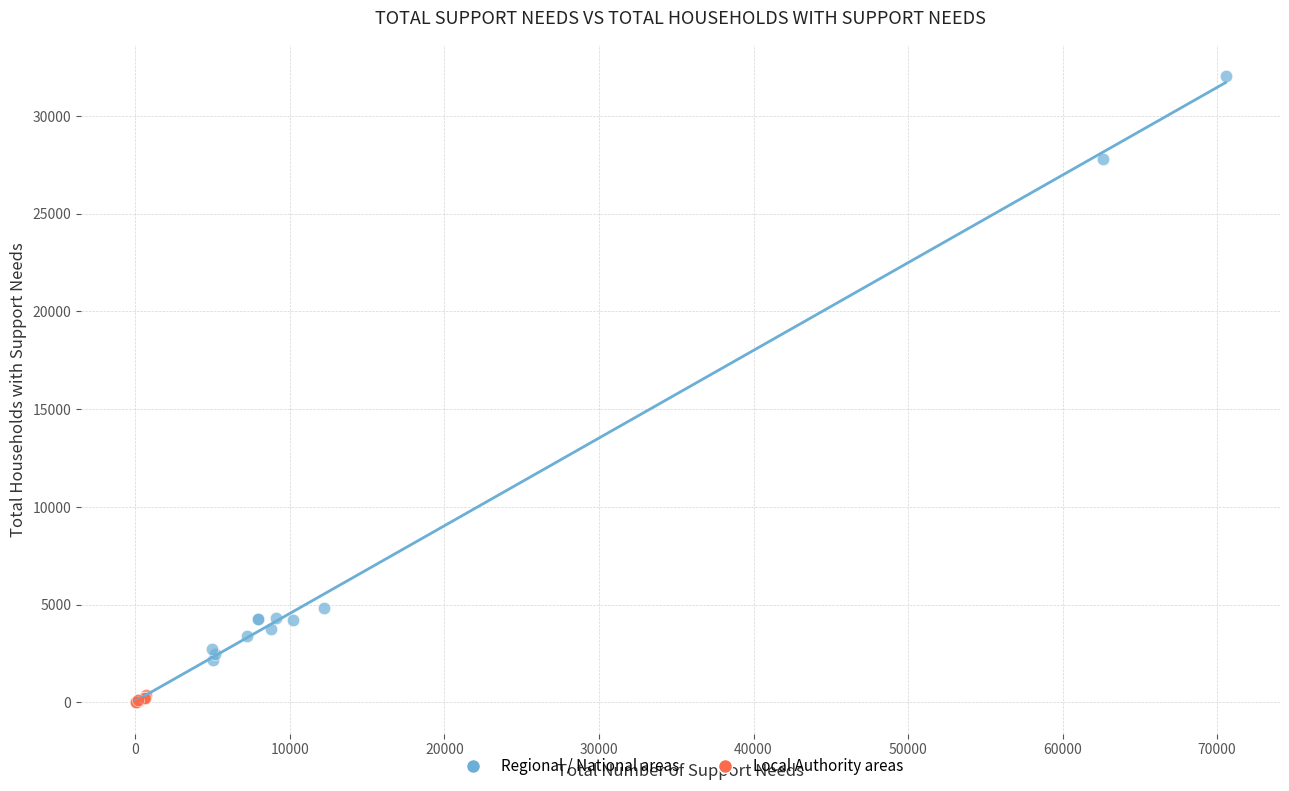

Which series reaches the maximum Y coordinate?

Regional / National areas